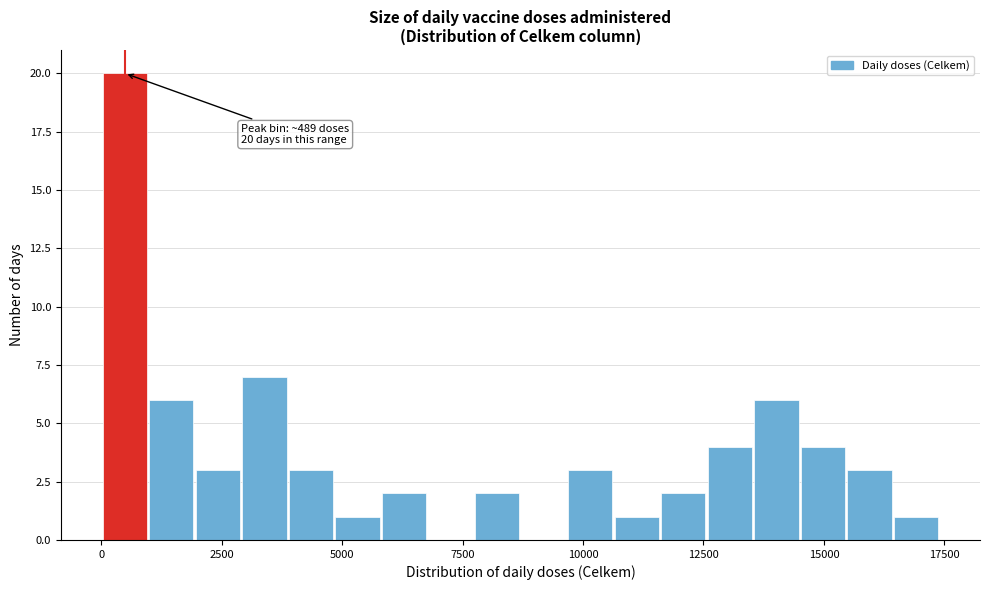

Read against the x-axis, roughly where is the centre of the tallest bar?

500